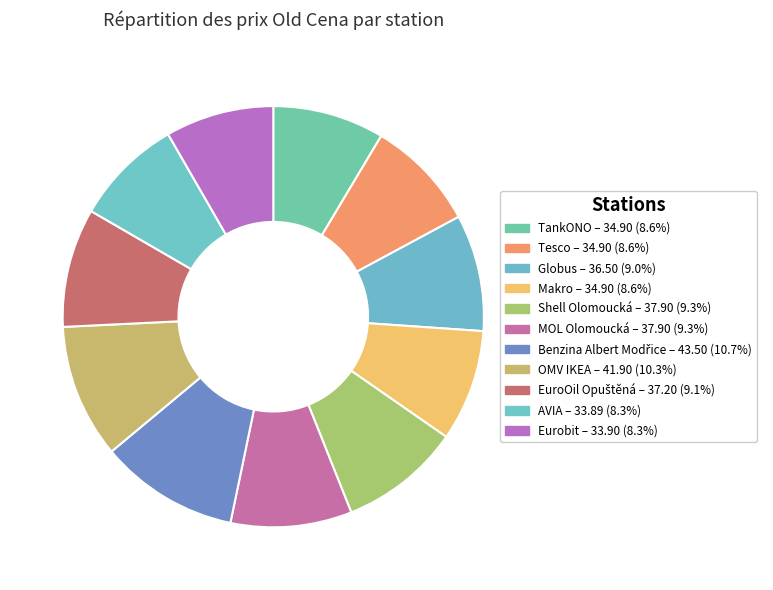

How many slices are in this pie chart?

11